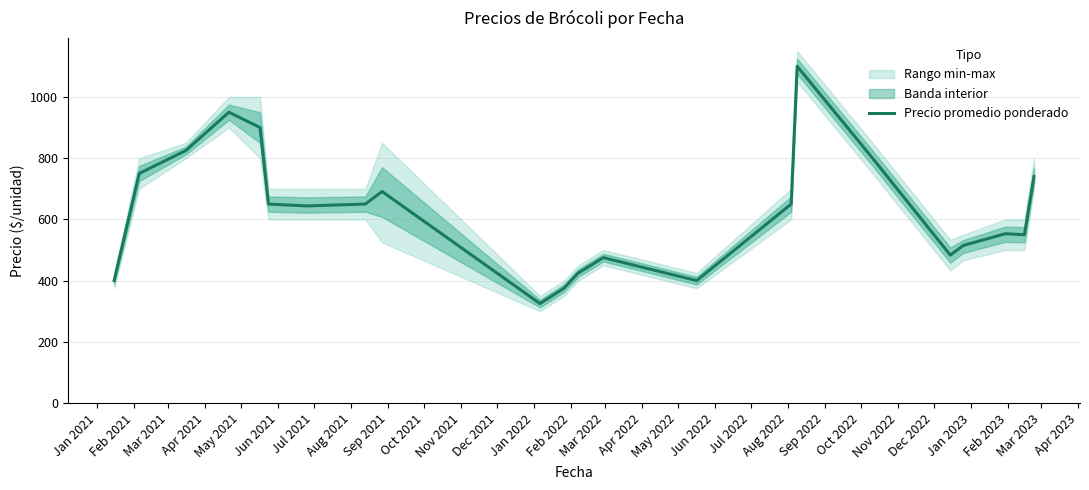

What is the lowest value of the Precio promedio ponderado series?

325.0